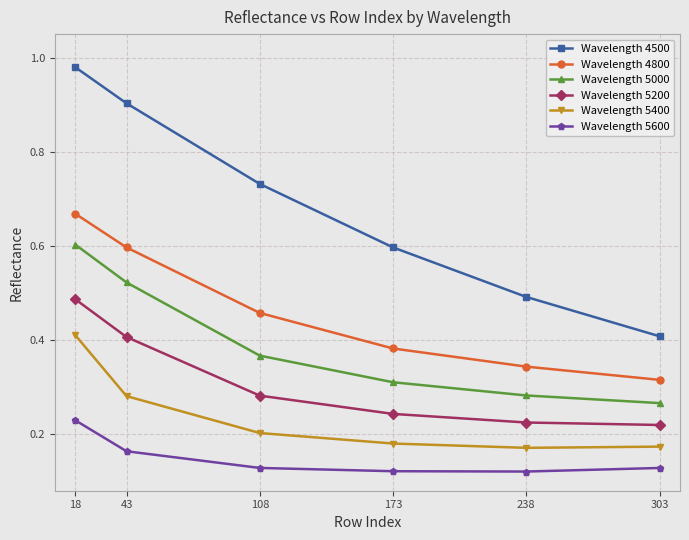

Count the number of data series in this chart.

6